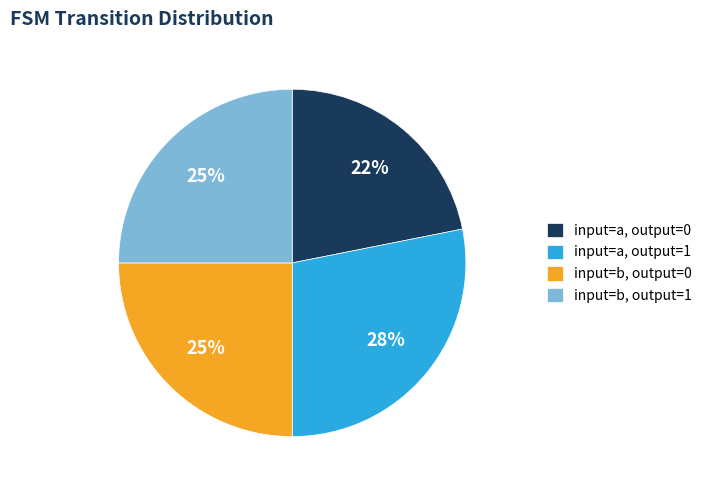

To the nearest percent, what is the average slice percentage?

25%